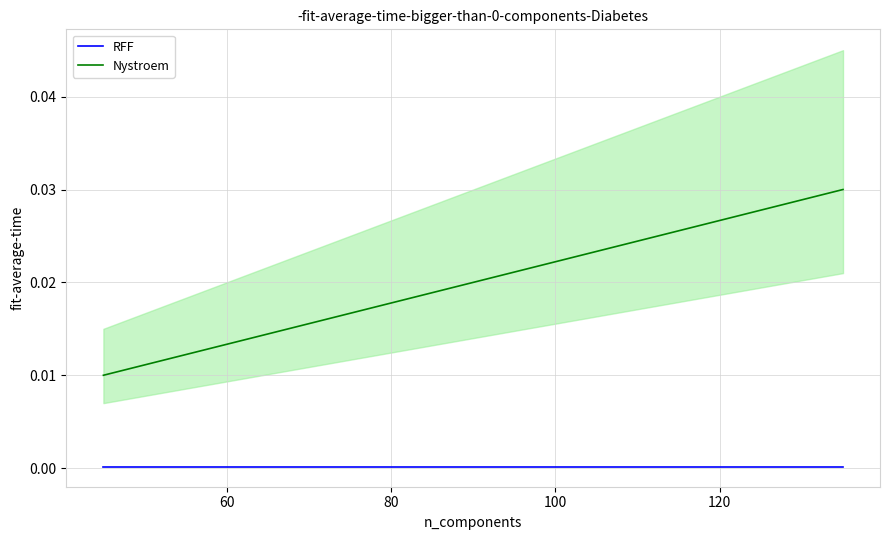

How many lines are shown in the chart?

2